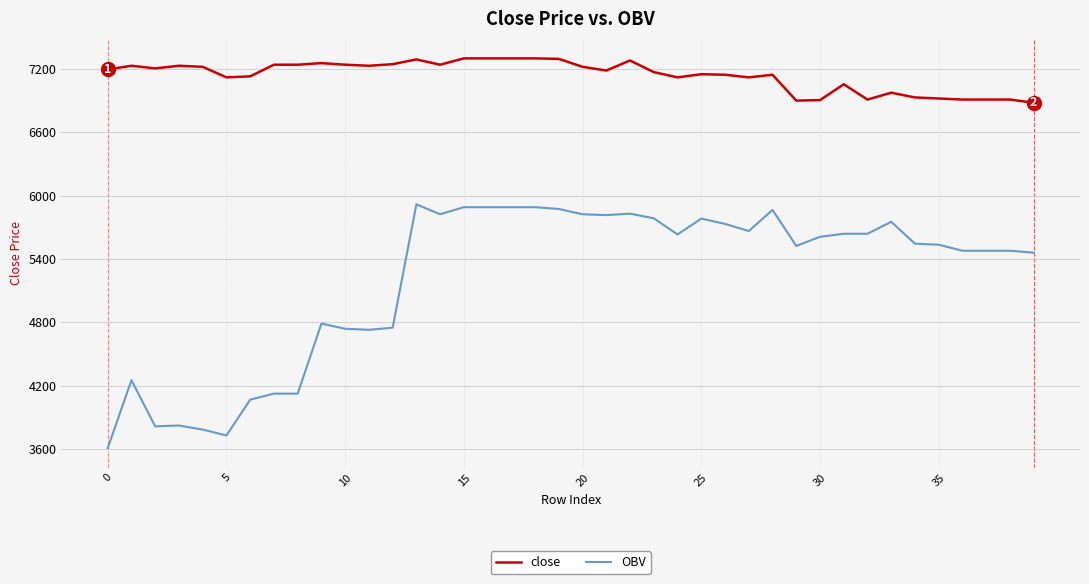

What is the minimum value for close?

6880.0